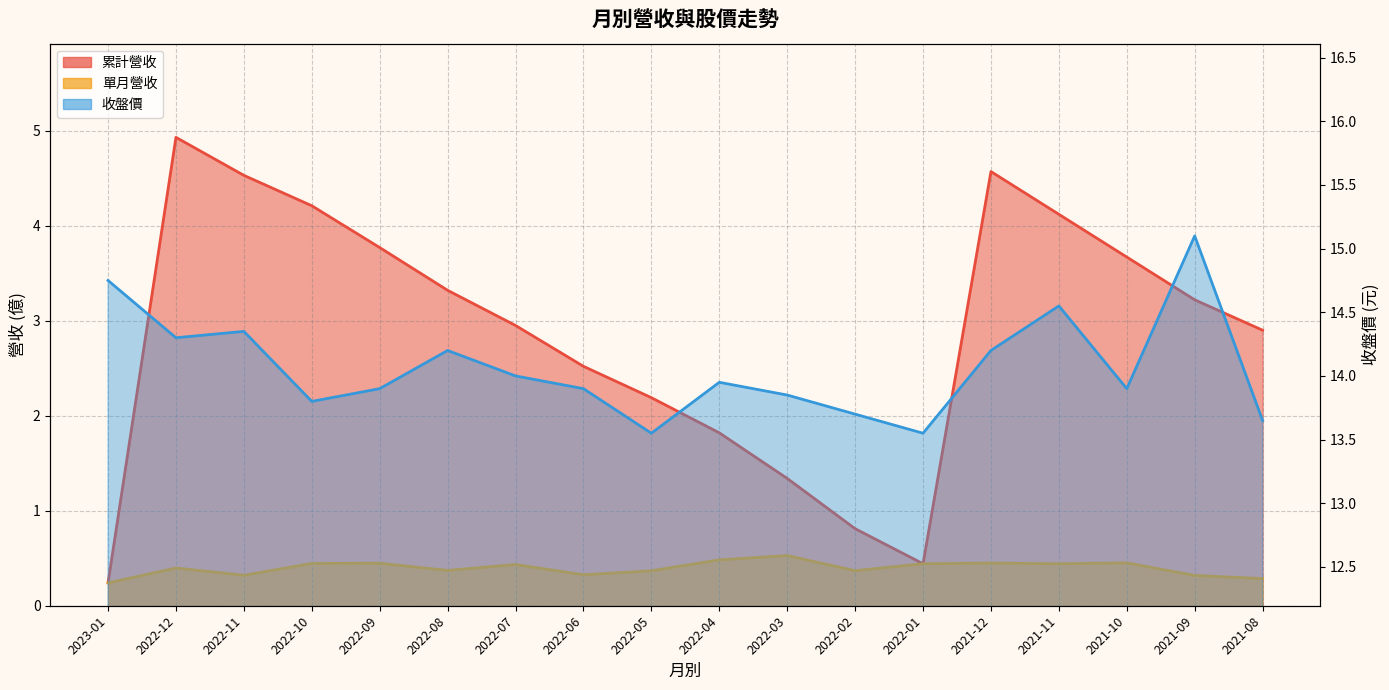

What are all the series names shown in the legend?

累計營收, 單月營收, 收盤價